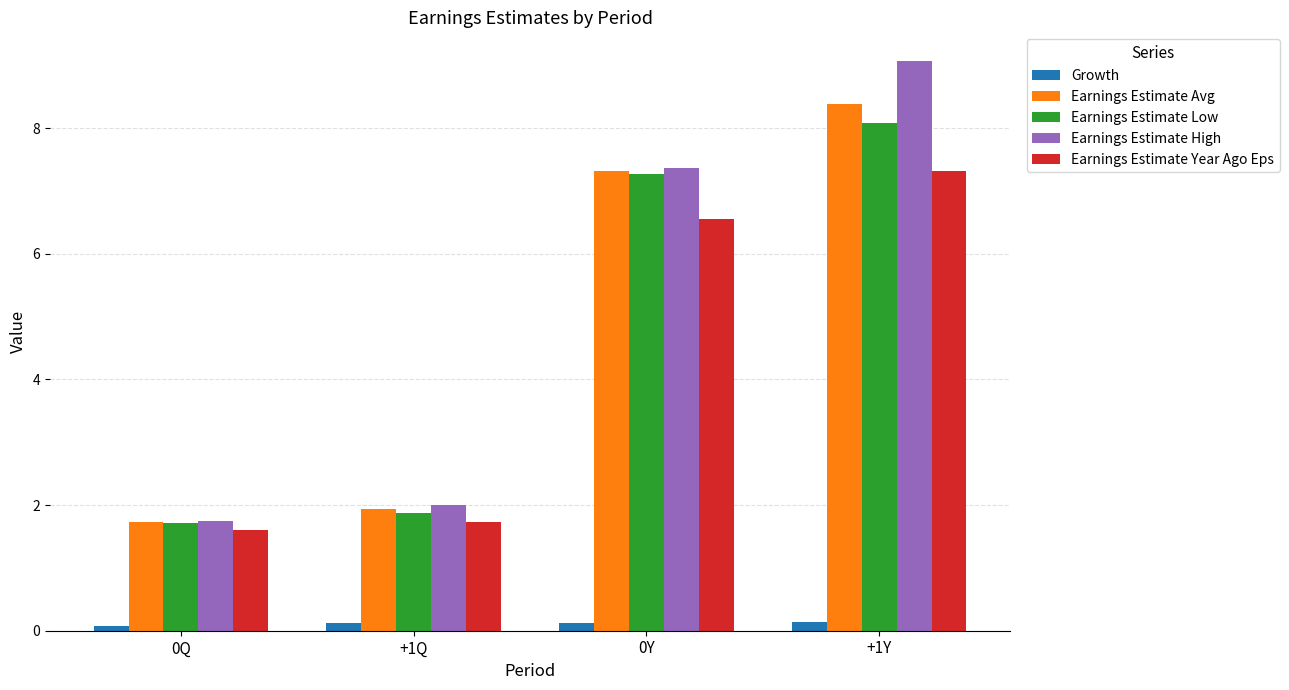

Is it true that Earnings Estimate Avg equals 10.7 at 0Y?

False